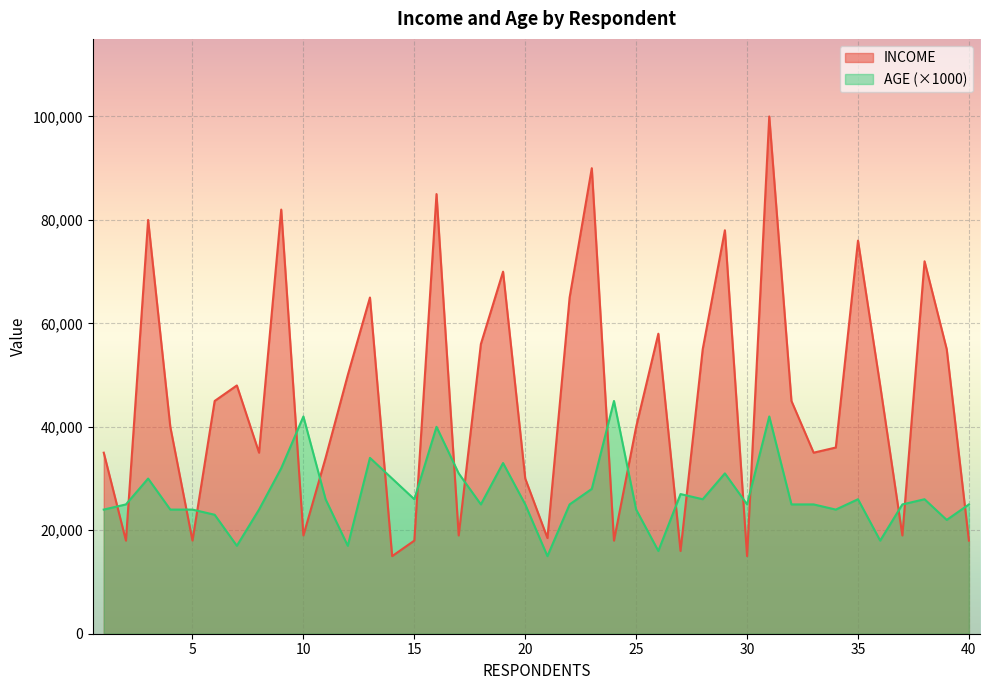

What is the approximate value of AGE at 3, to the nearest 10?

30000